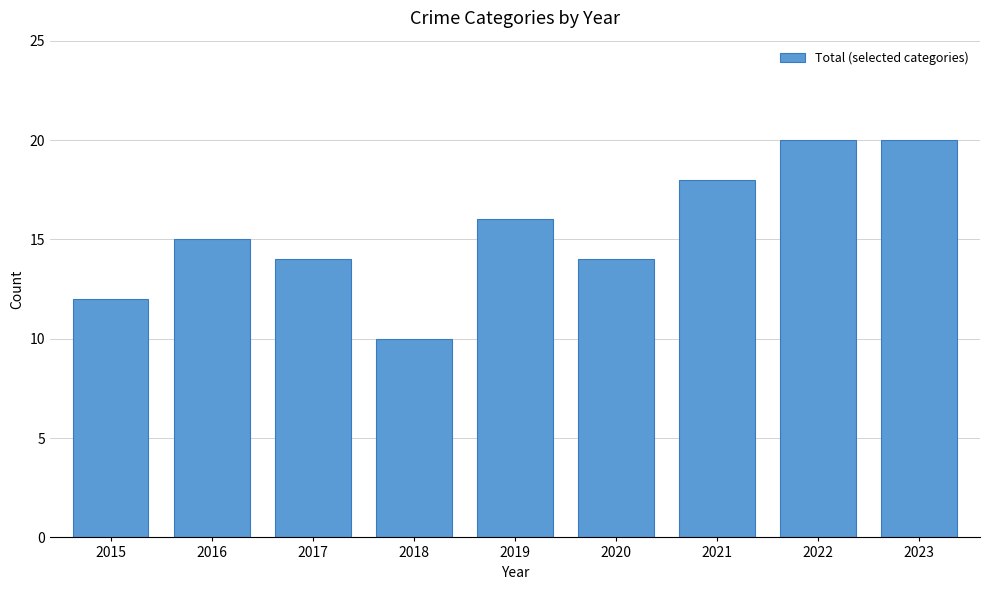

What is the change in value from 2019 to 2021?

+2